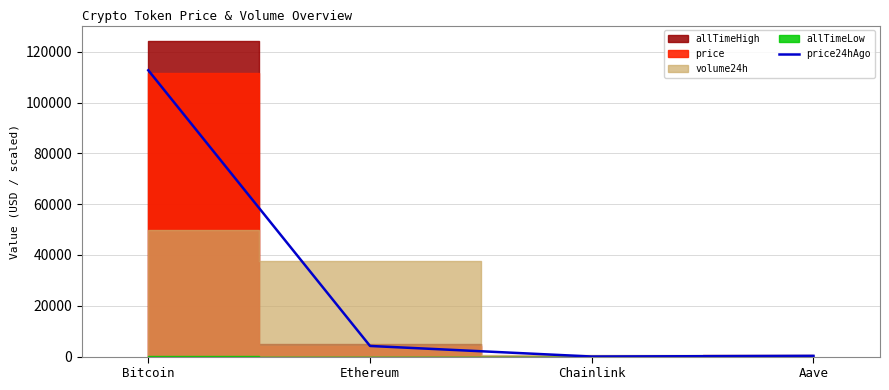

How many data points are less than 4182?

2